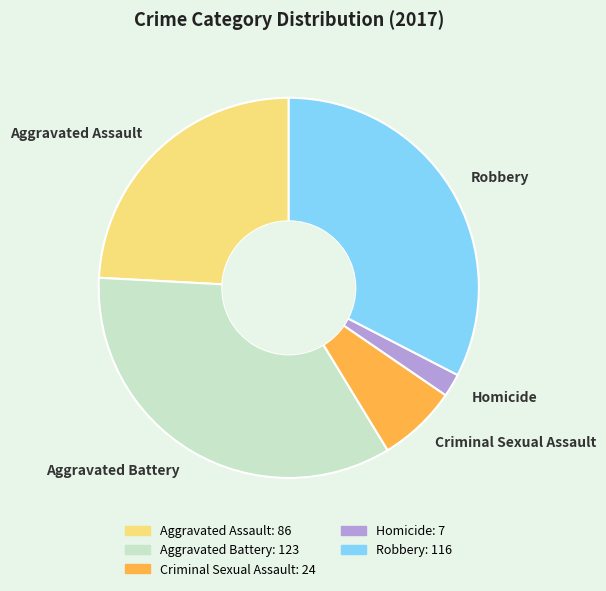

Which category has the biggest portion of the pie?

Aggravated Battery